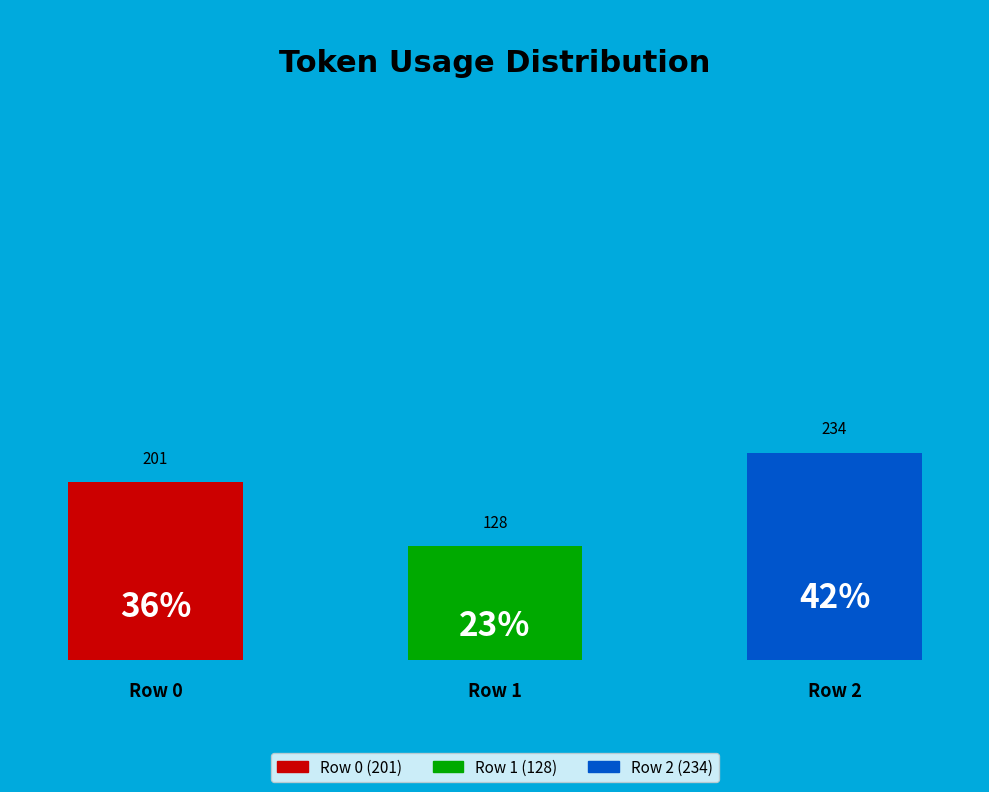

What is the change in value from Row 0 to Row 1?

-73